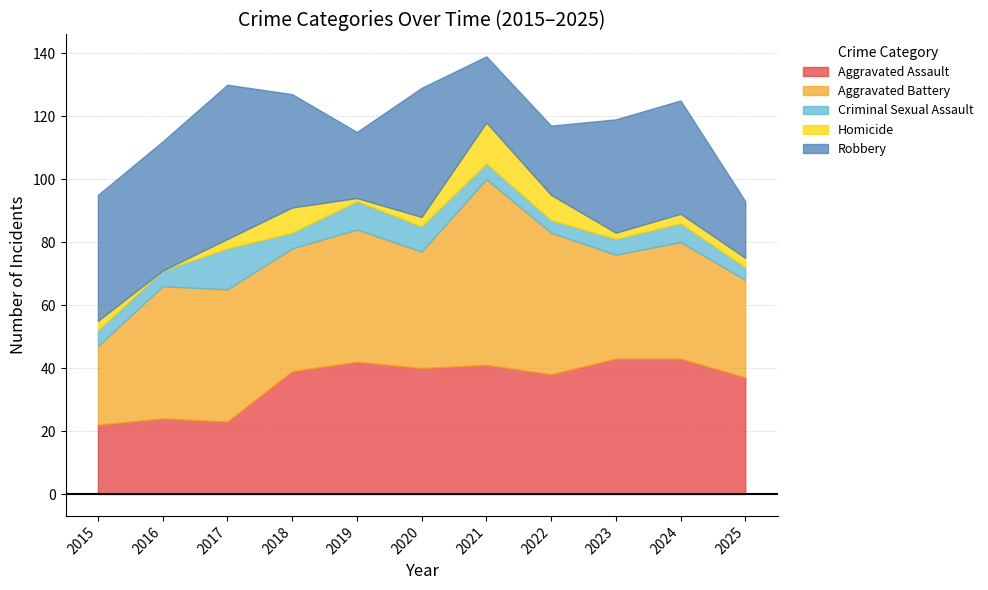

Which series changed the most between 2020 and 2021?

Aggravated Battery